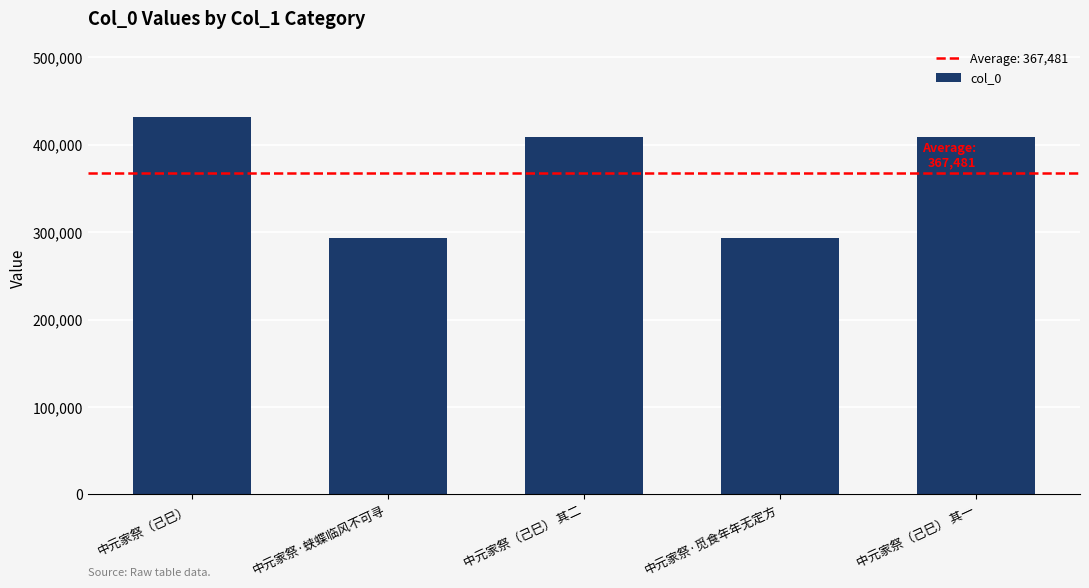

Where is the data nearest to the value 362689?

中元家祭（己巳） 其一